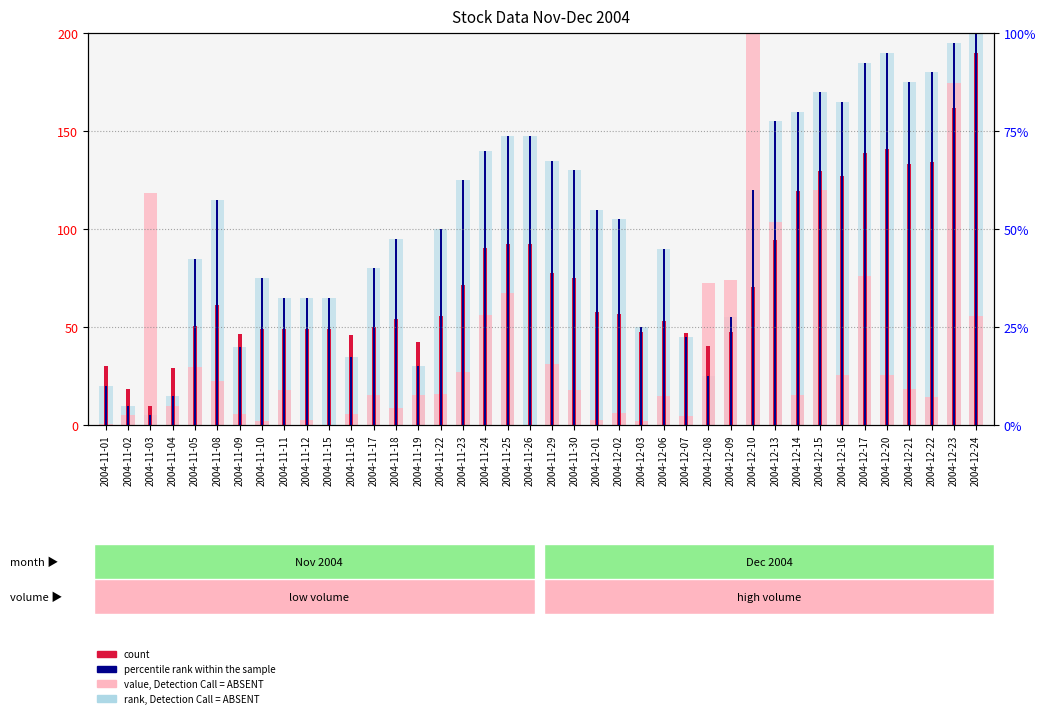

What is the minimum value for rank, Detection Call = ABSENT?

5.0